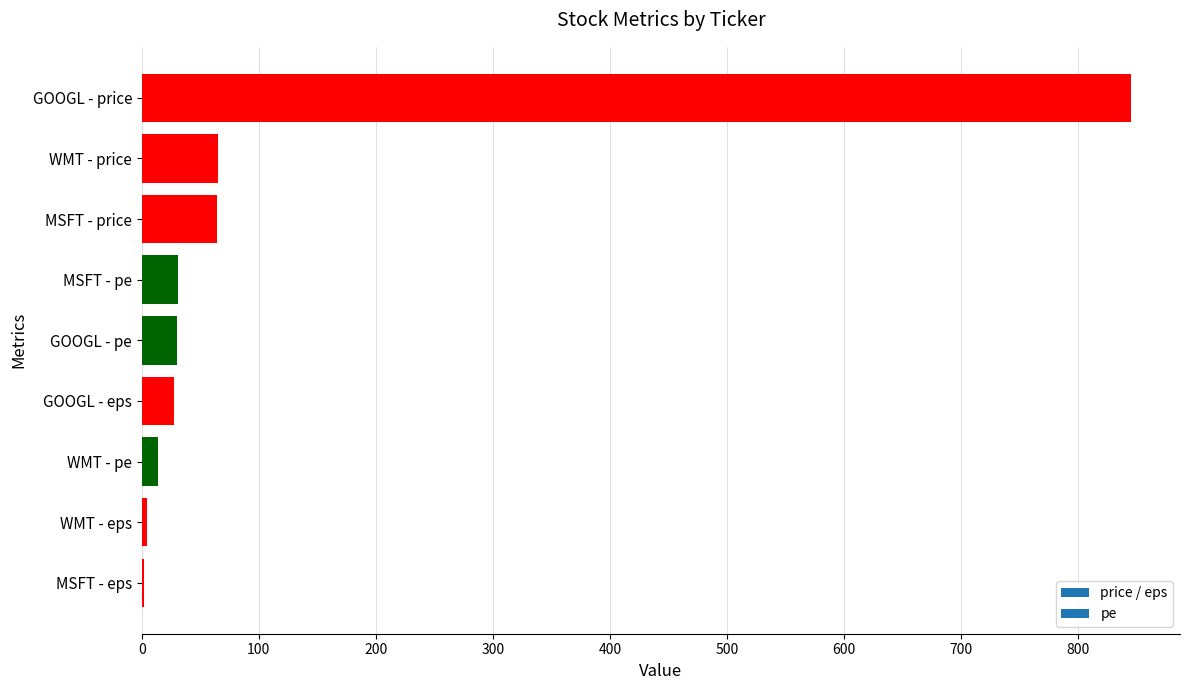

Which has a higher value, MSFT - eps or MSFT - price?

MSFT - price